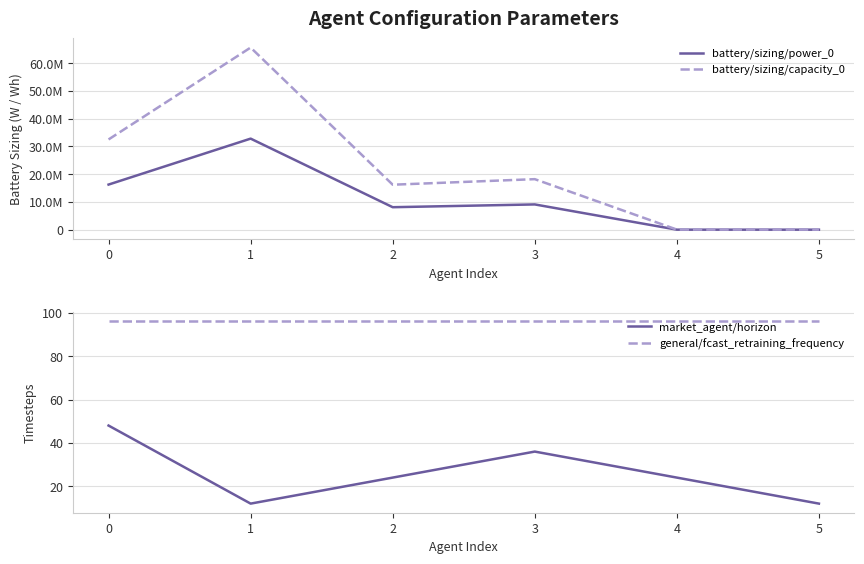

How many categories are shown in the chart?

6